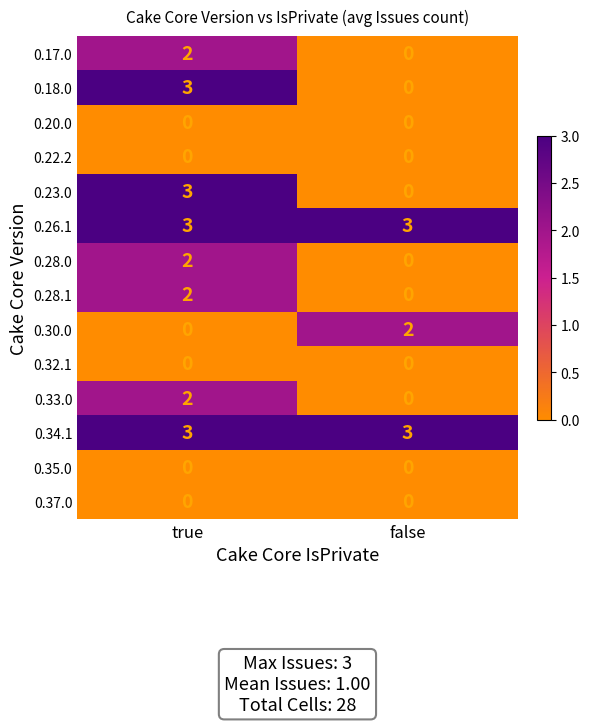

What value does the 0.26.1 series have at false?

3